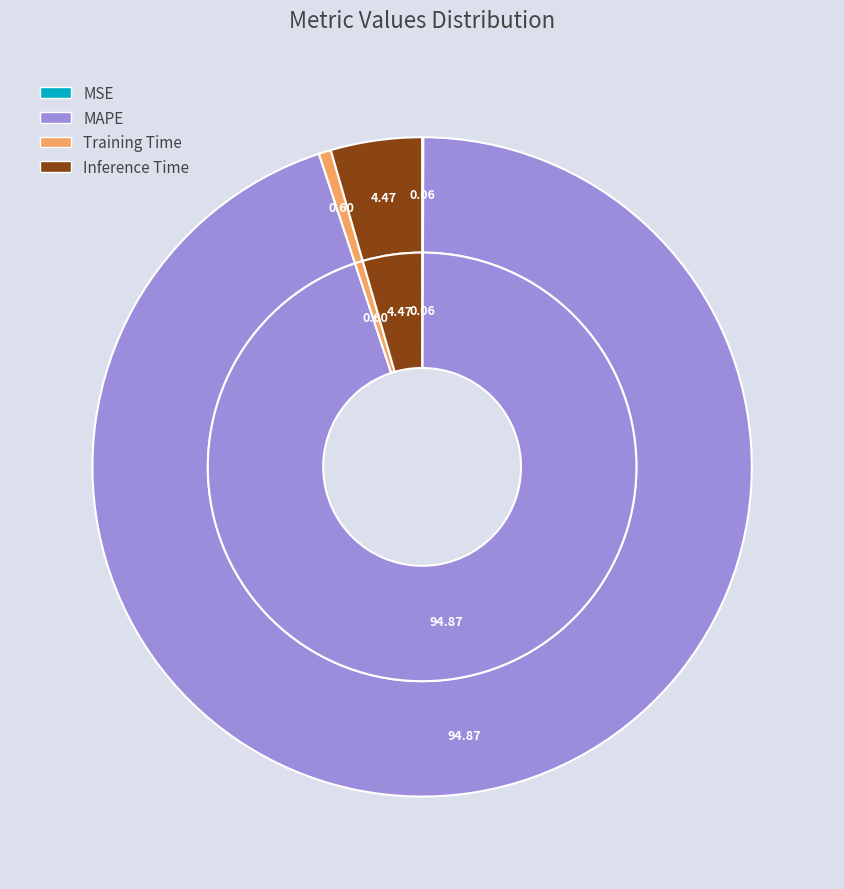

Rank the categories by value from highest to lowest.

MAPE, Inference Time, Training Time, MSE